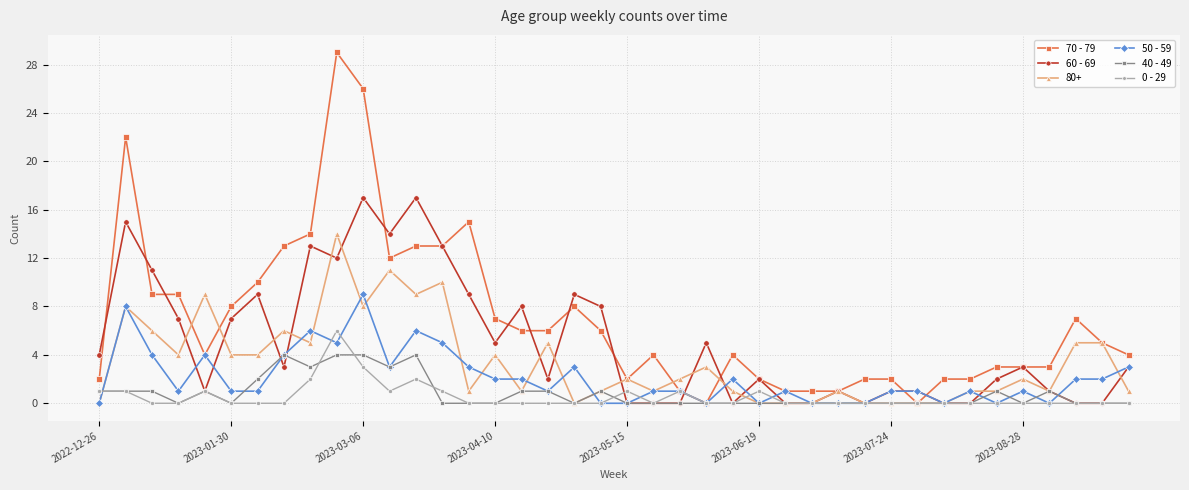

True or false: 80+ has more than 0 points higher than both neighbors.

True